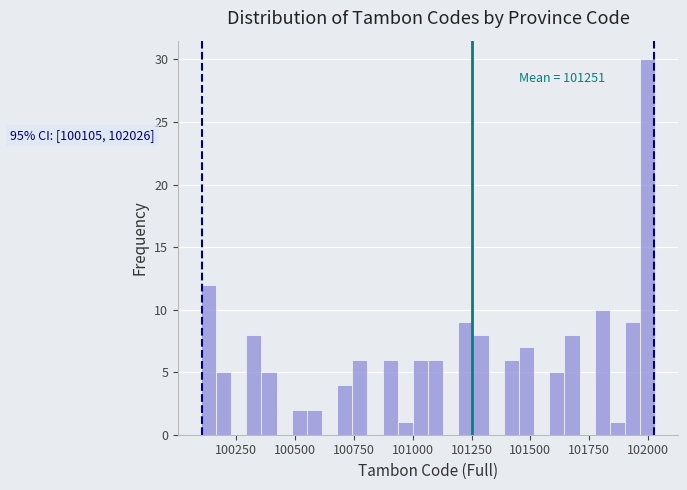

Read against the x-axis, roughly where is the centre of the tallest bar?

102000